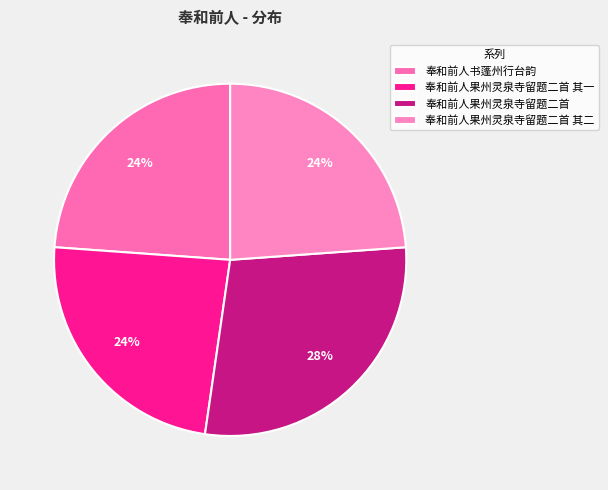

The 奉和前人果州灵泉寺留题二首 其一 slice represents 24% of the pie. True or false?

True